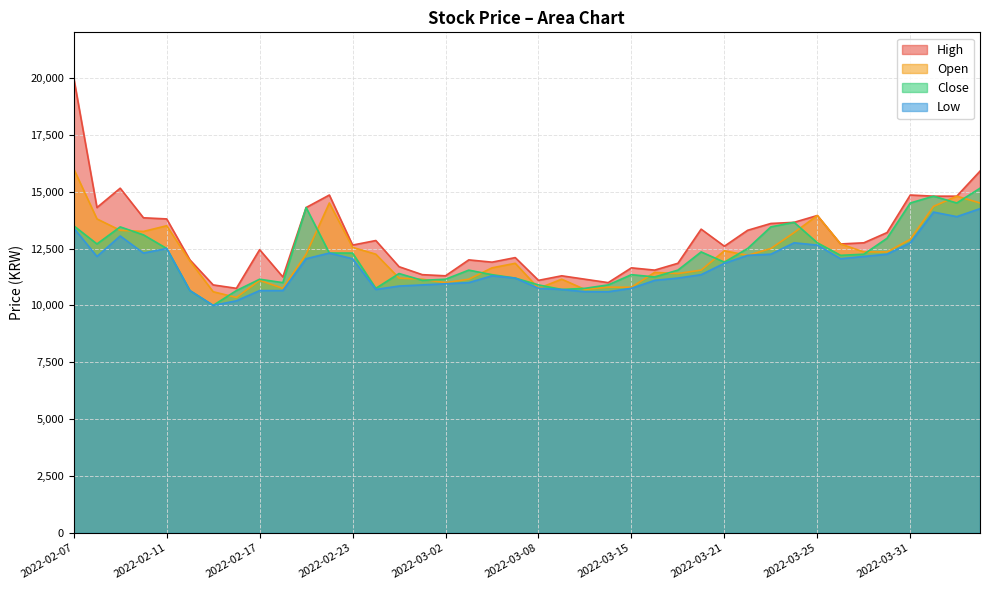

Which series has the widest spread of values?

High